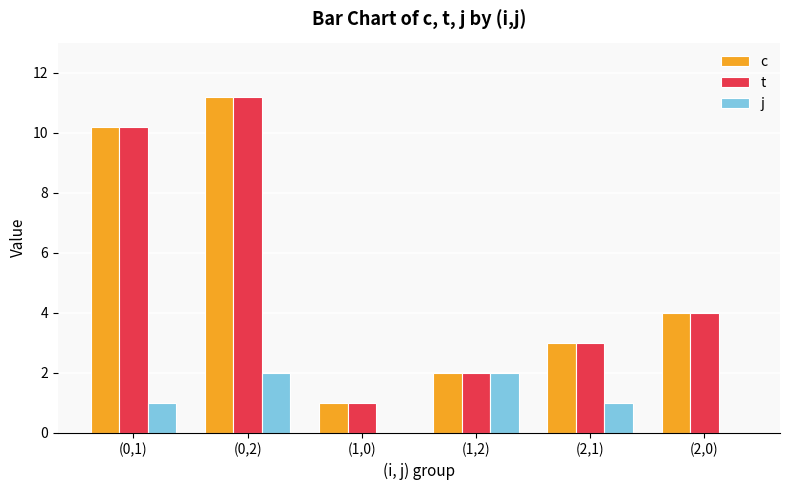

Are the bars grouped side by side (vs. stacked)?

Yes